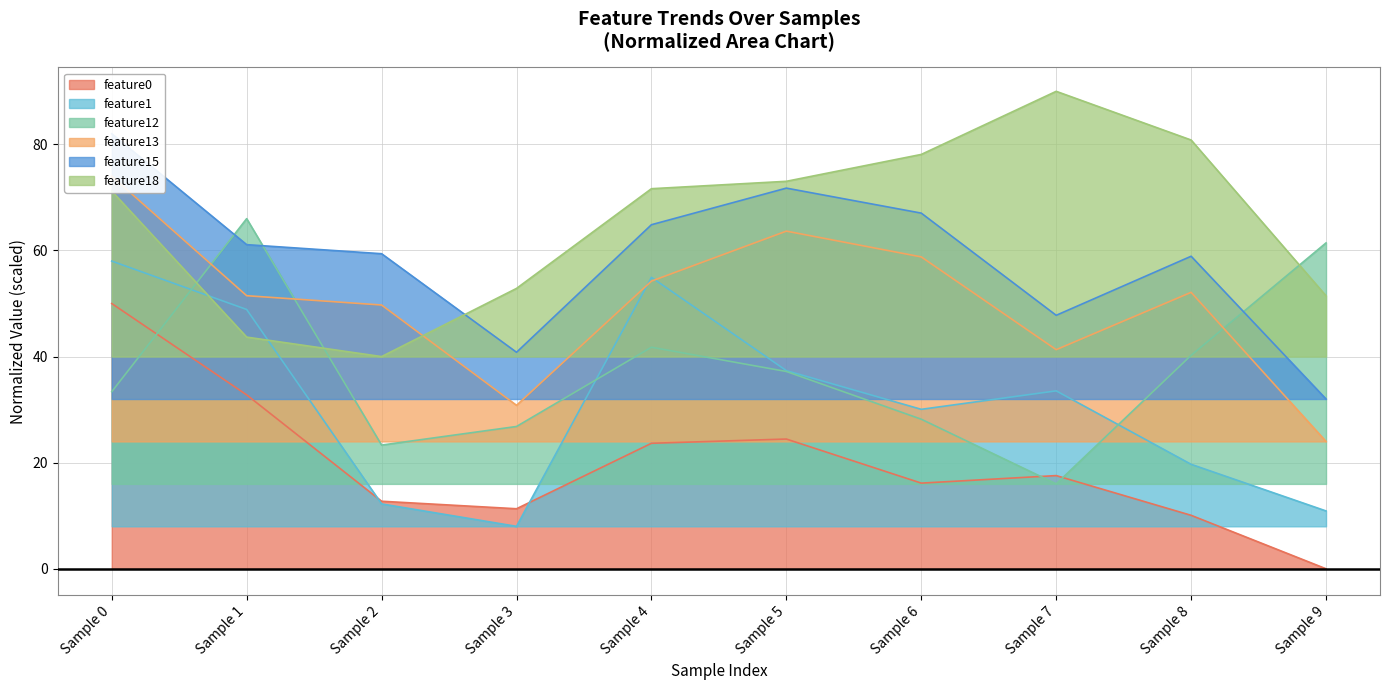

What are all the series names shown in the legend?

feature0, feature1, feature12, feature13, feature15, feature18